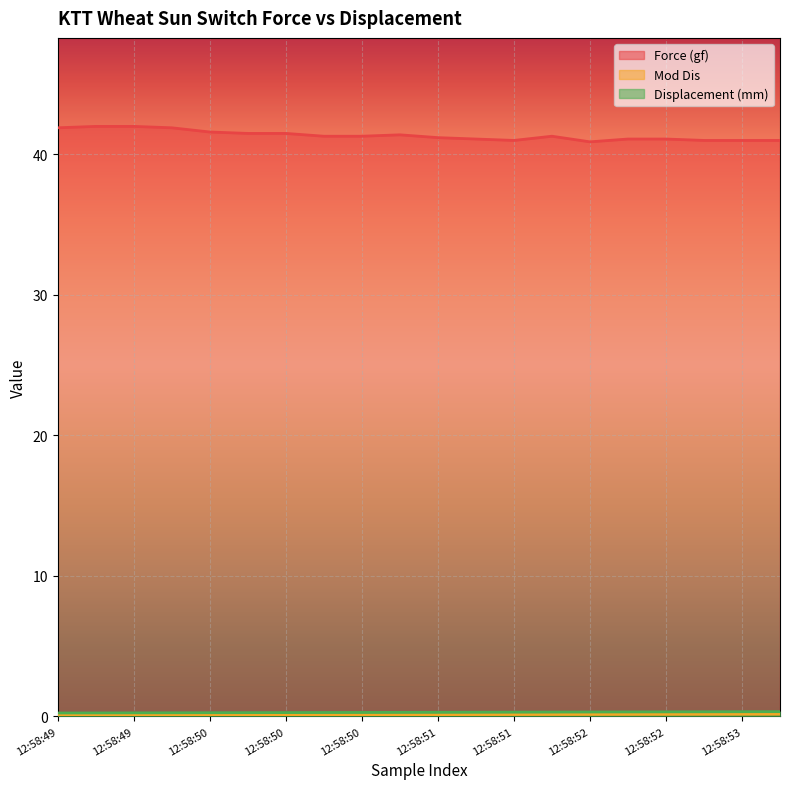

True or false: Force (gf) and Displacement (mm) intersect in this chart.

False